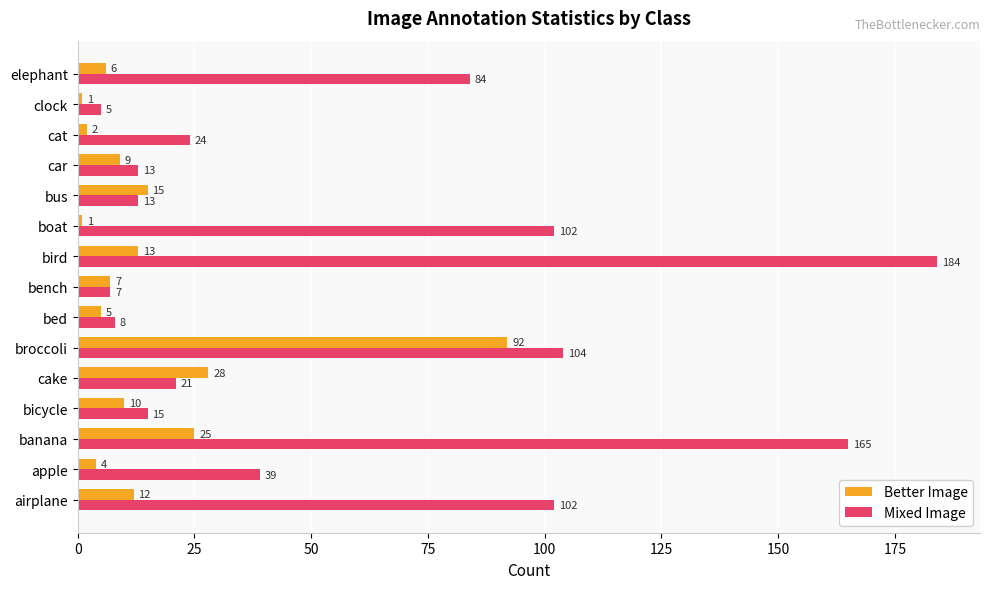

At how many categories does at least one series exceed 68?

6